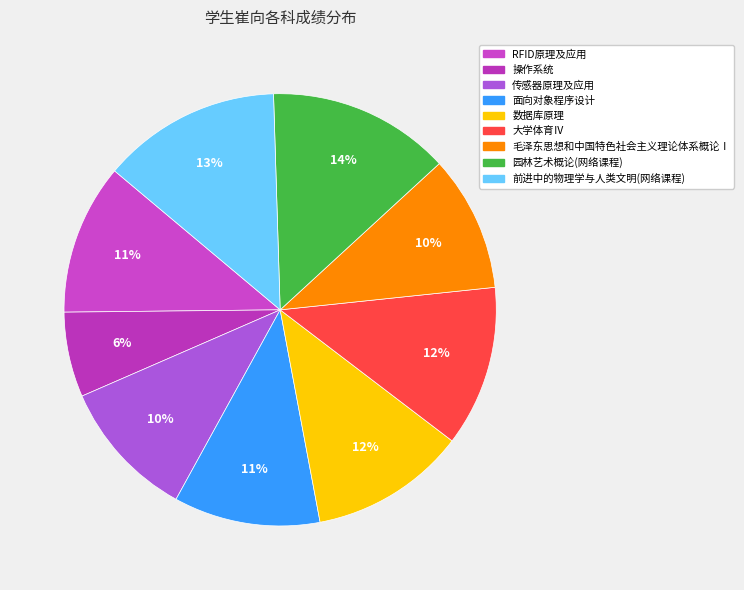

What percentage is the 前进中的物理学与人类文明(网络课程) slice, to the nearest percent?

13%